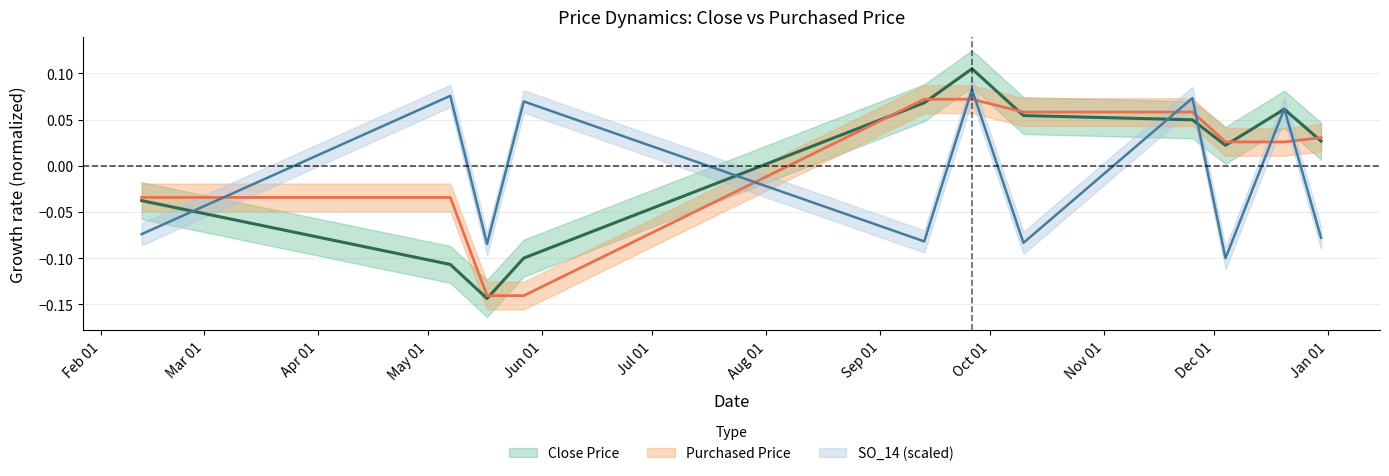

Which label corresponds to the largest value in the chart?

2019-09-26